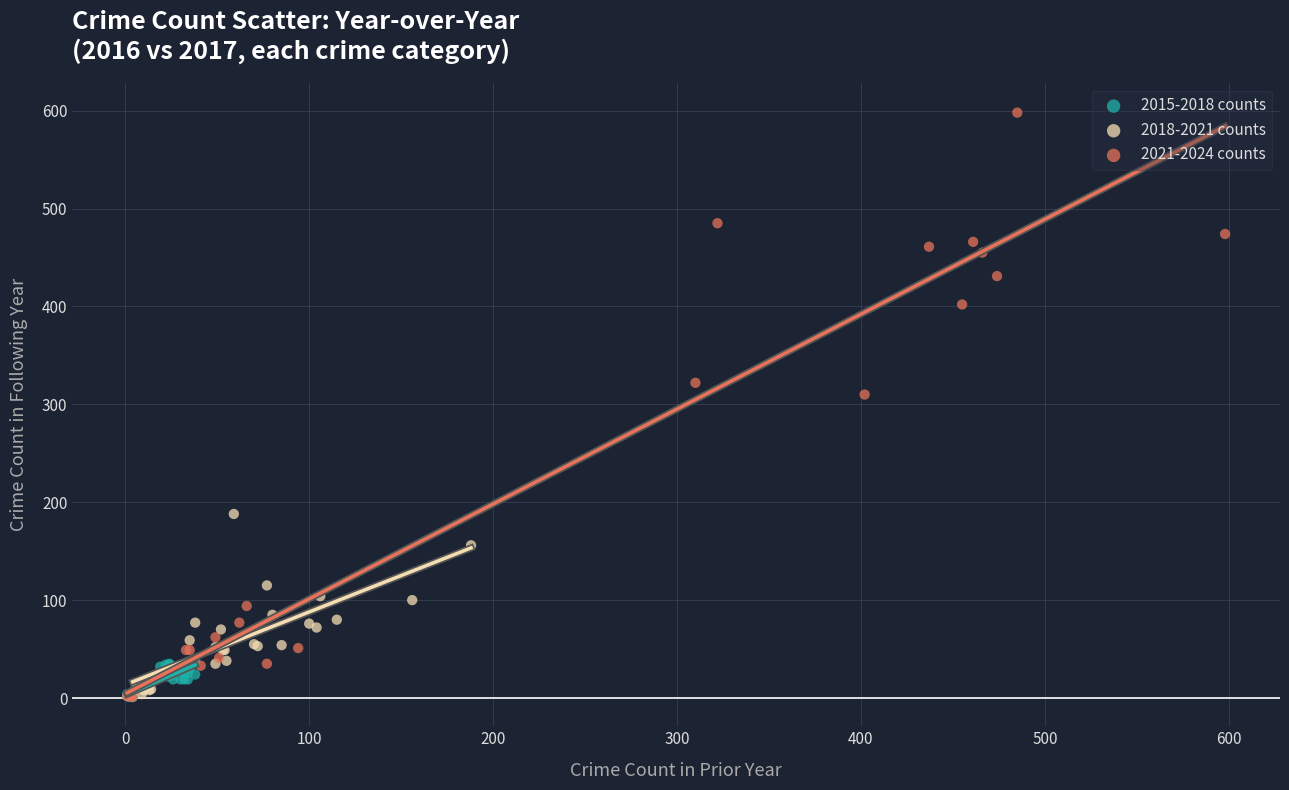

Which series reaches the maximum Y coordinate?

2021-2024 counts